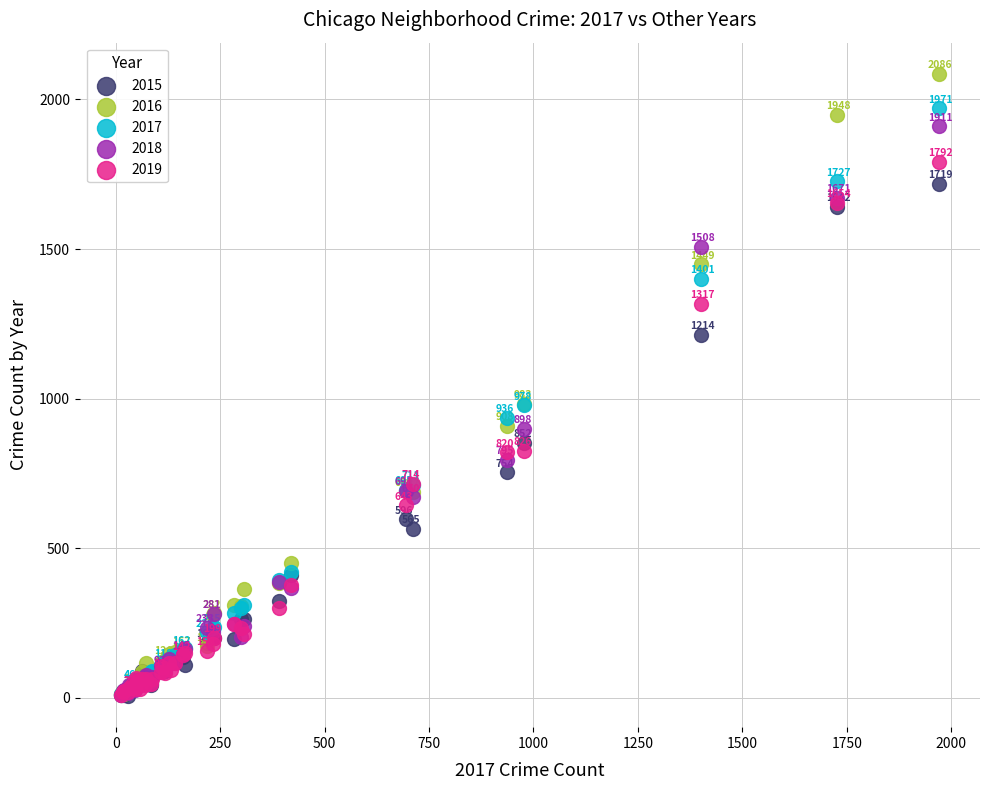

Which series has the widest spread of Y values?

2016